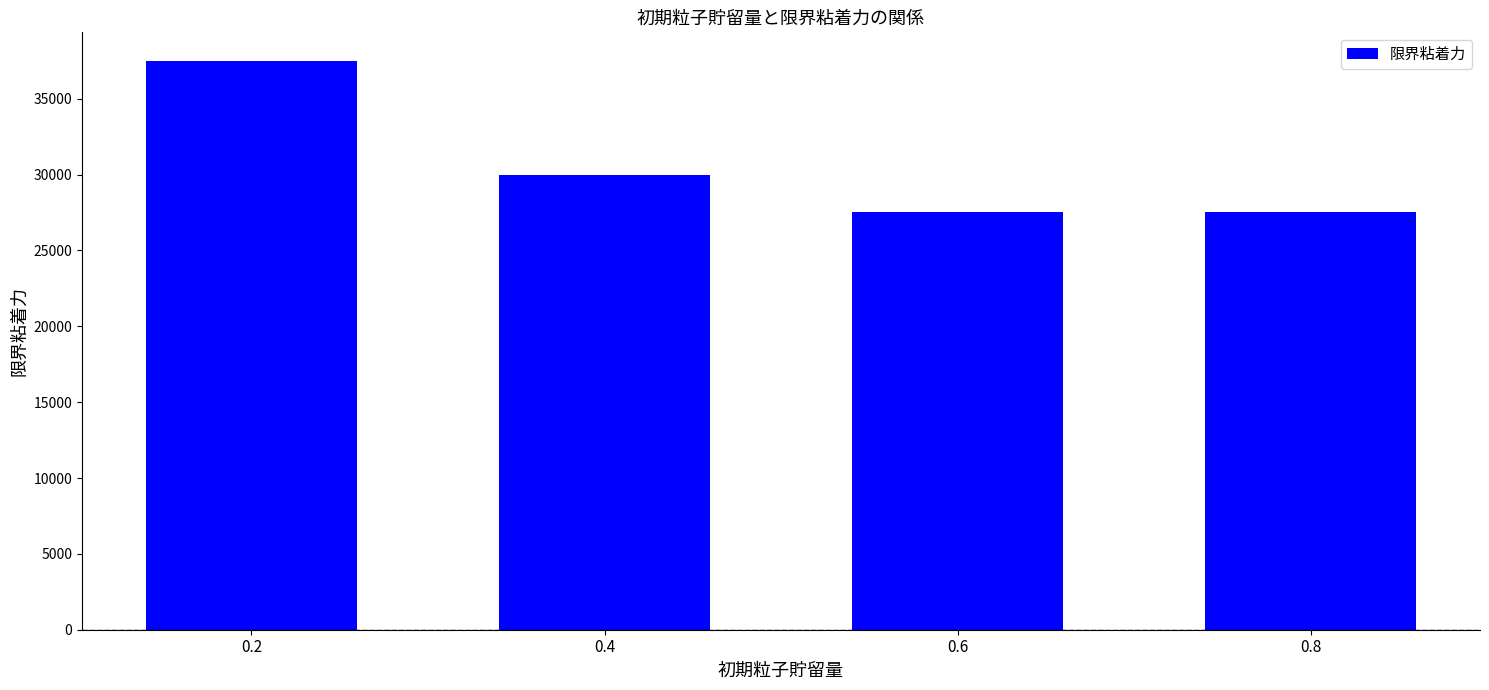

What is the minimum value shown in the chart?

27500